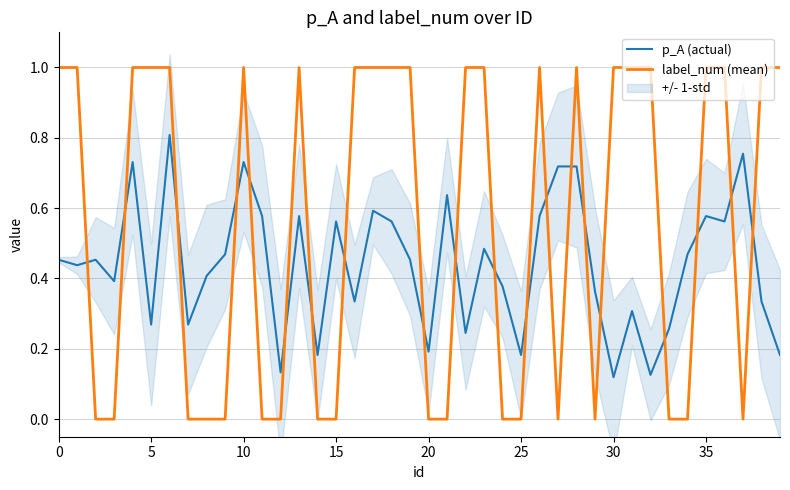

Is it true that label_num (mean) equals 0.0 at 21?

True